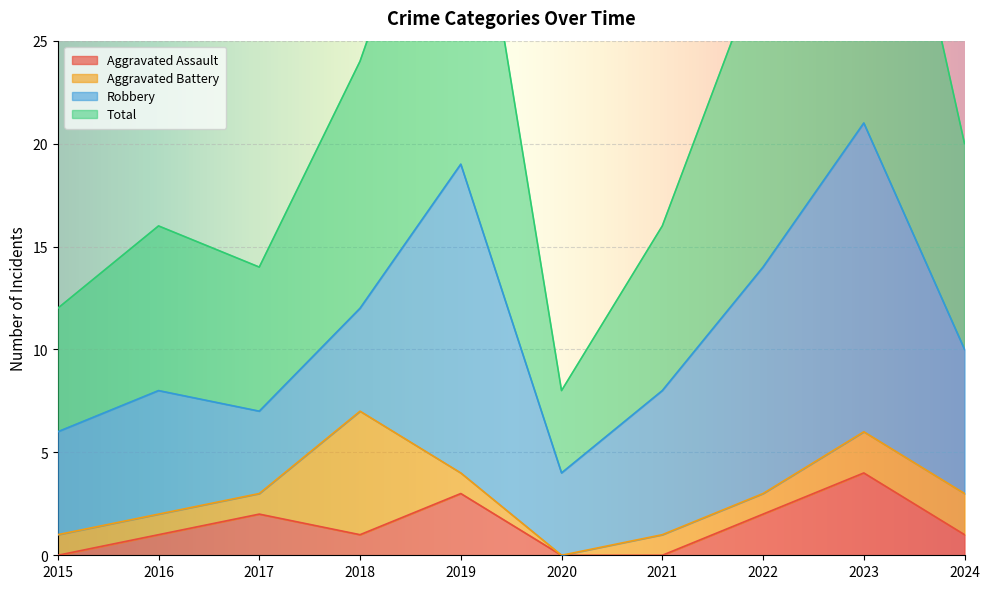

What is the value of the Total point at the 5th from the left?

38